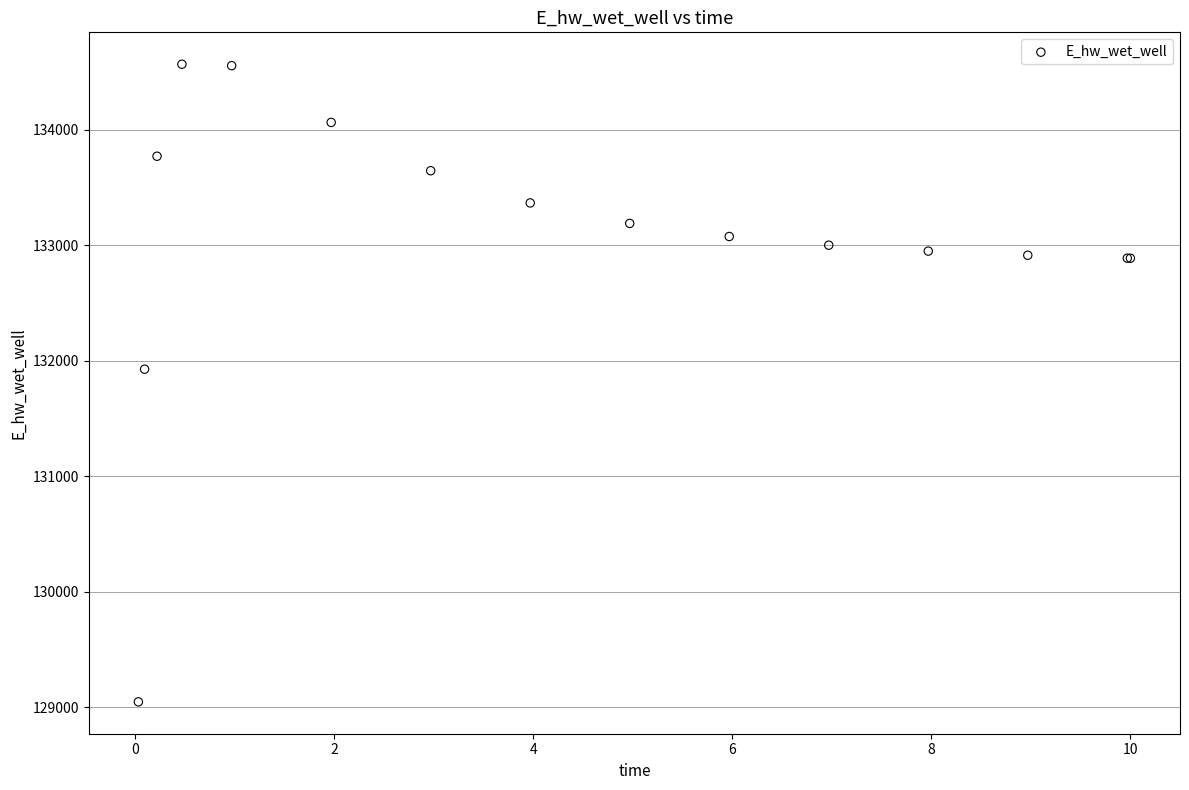

What Y value in the scatter plot is closest to 131808?

131927.9